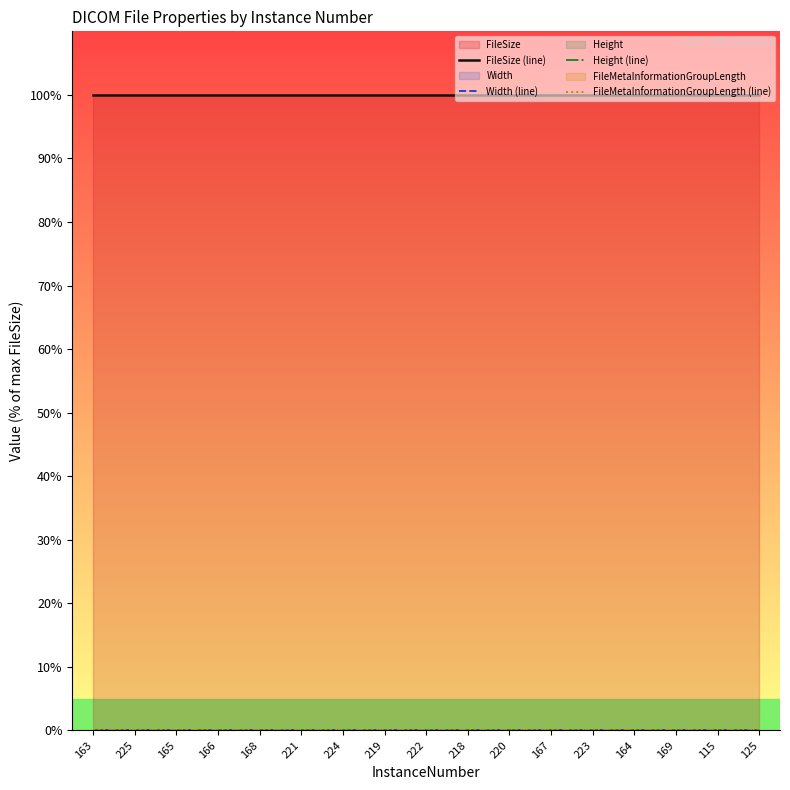

Between 219 and 220, which series saw the biggest shift?

FileSize (line)